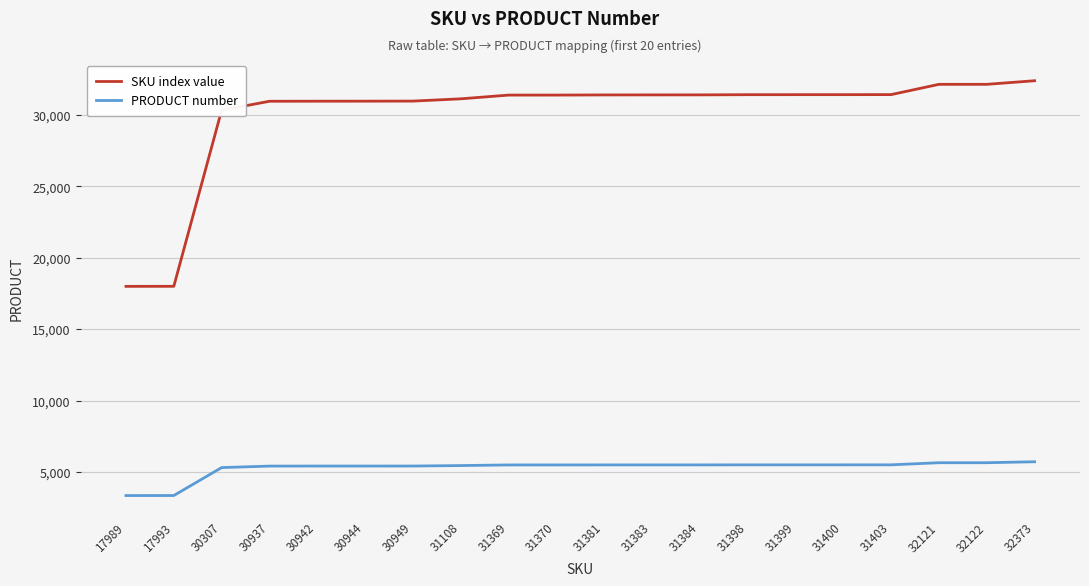

What is the difference between the highest and lowest values at 31400?

25896